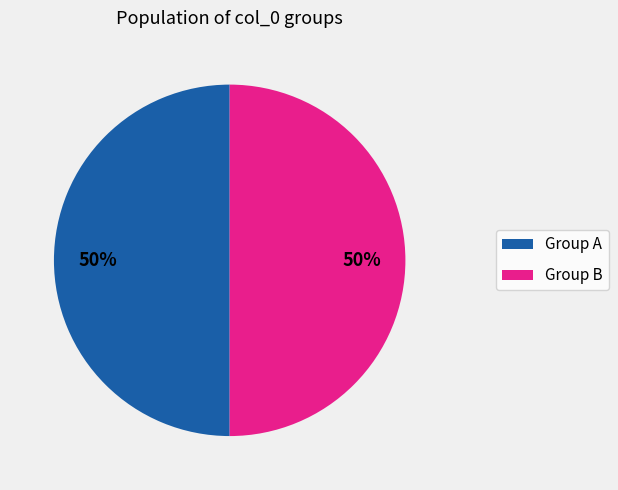

Count the number of slices in the pie.

2